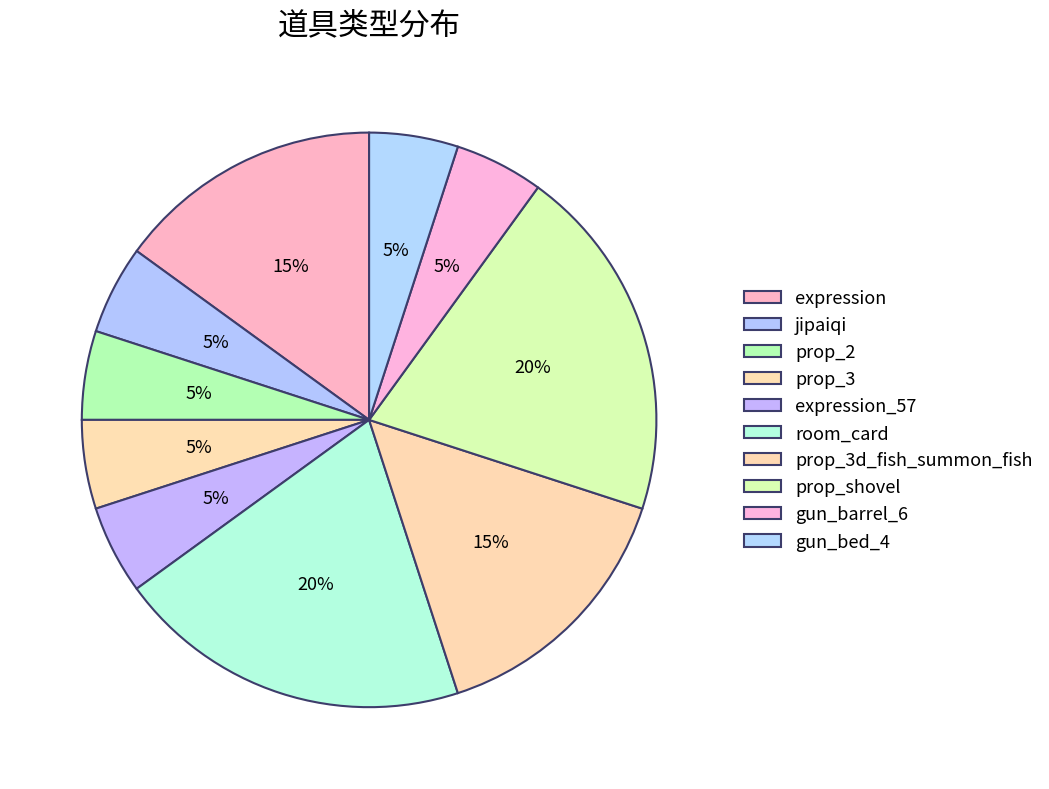

To the nearest percent, what is the combined percentage of room_card and expression?

35%